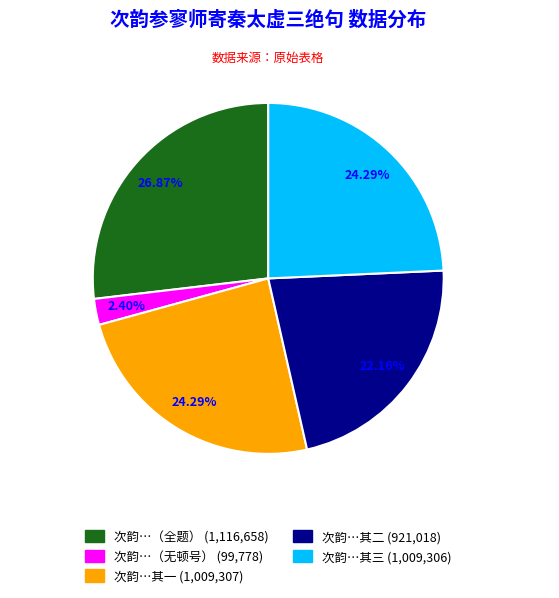

Does any single category account for the majority?

No